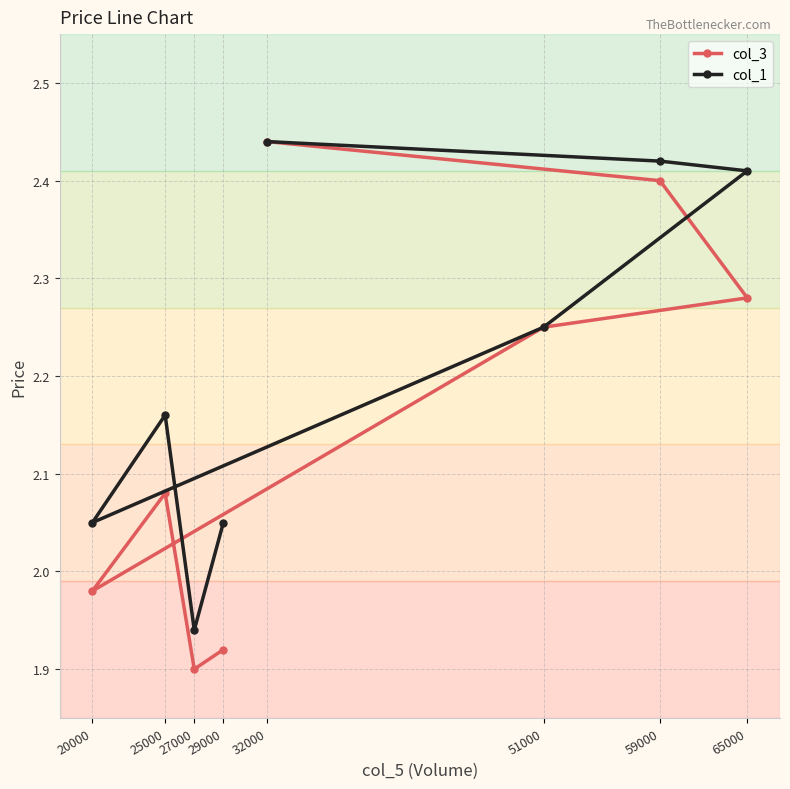

What are all the series names shown in the legend?

col_3, col_1